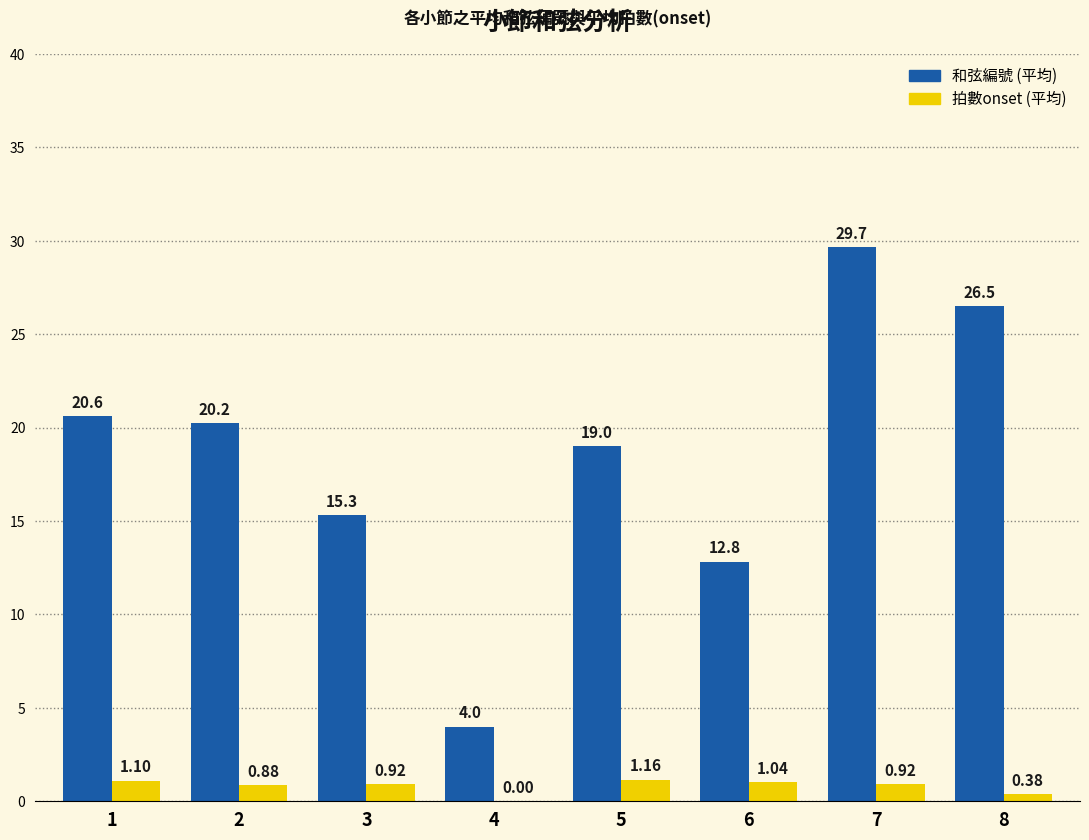

Is it true that 和弦編號 (平均) equals 19.0 at 5?

True